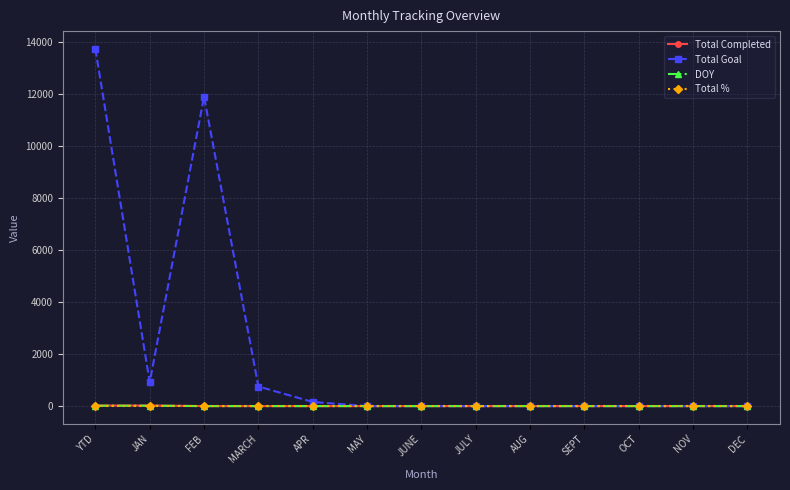

At which category does the chart reach its peak across all series?

YTD